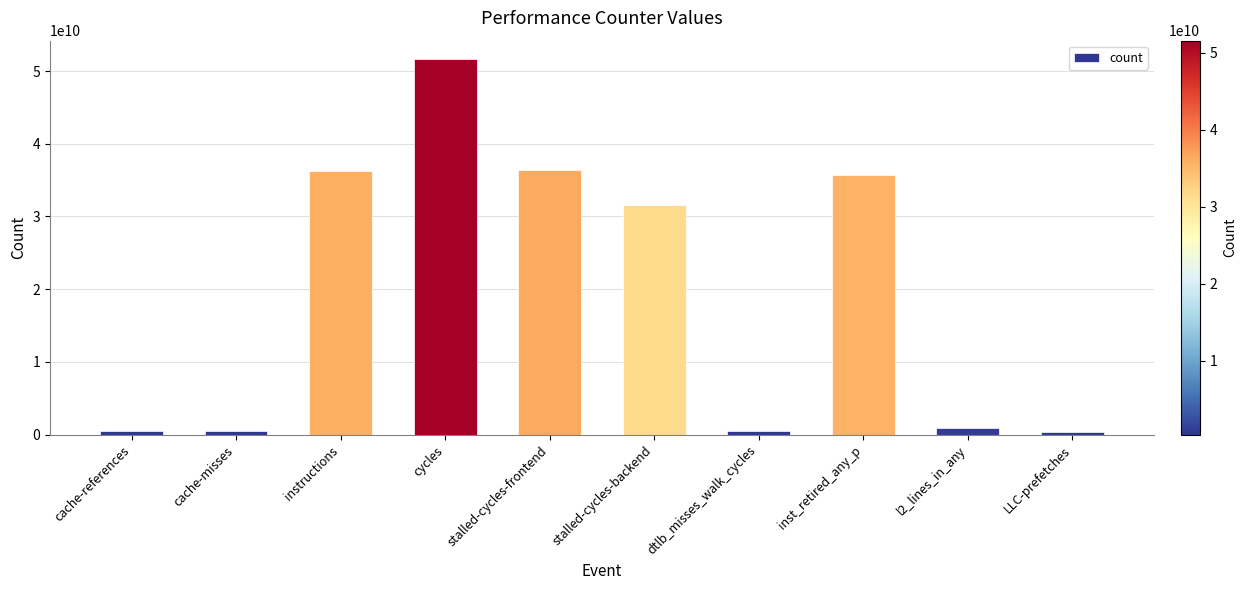

What is the label of the 3rd bar from the left?

instructions